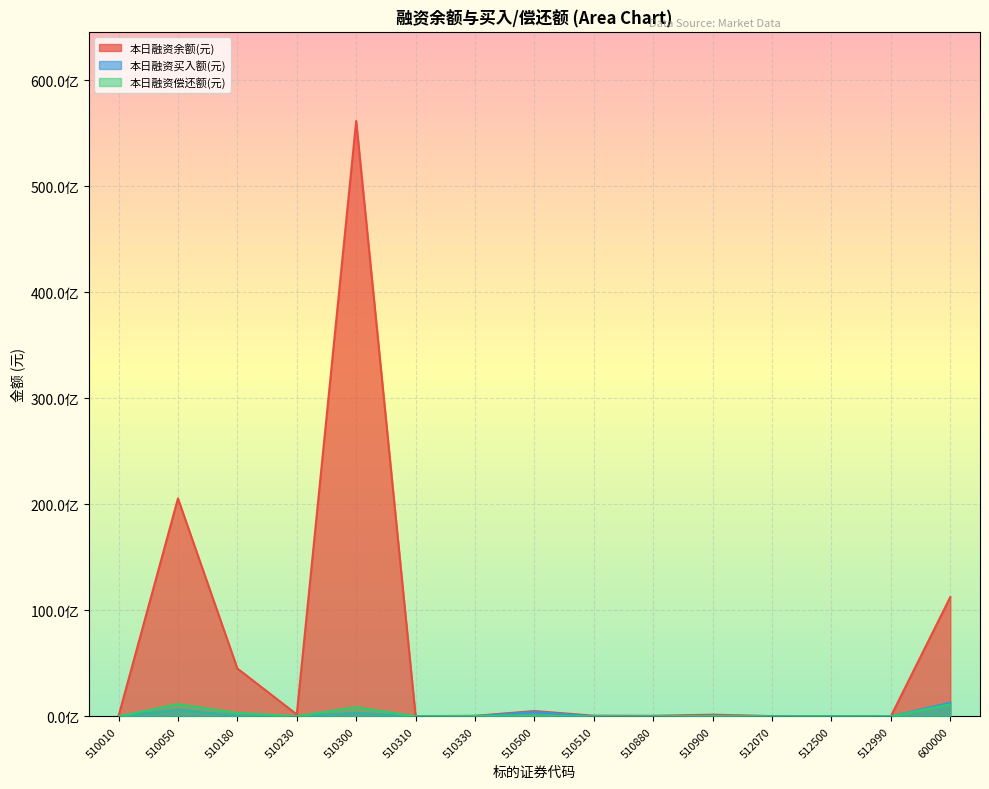

True or false: 本日融资余额(元) and 本日融资买入额(元) cross at least once.

False